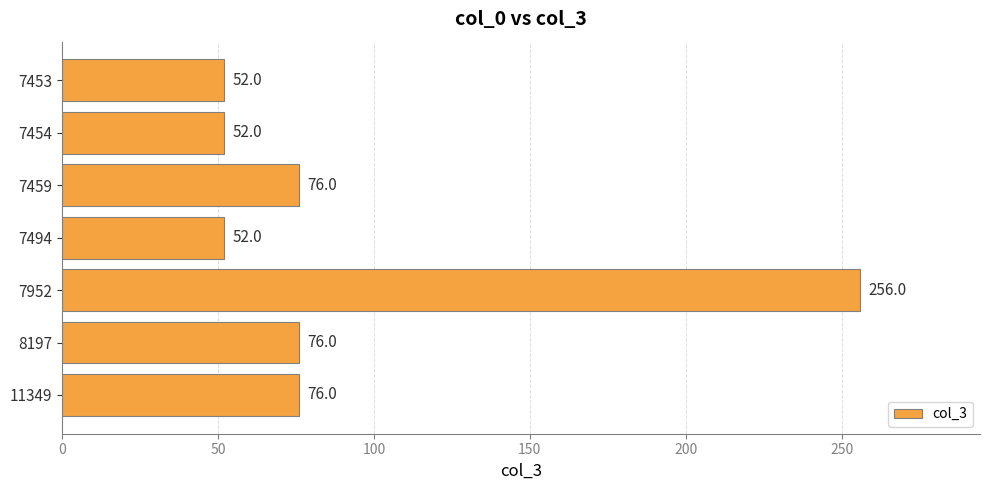

How many bars are there in total?

7